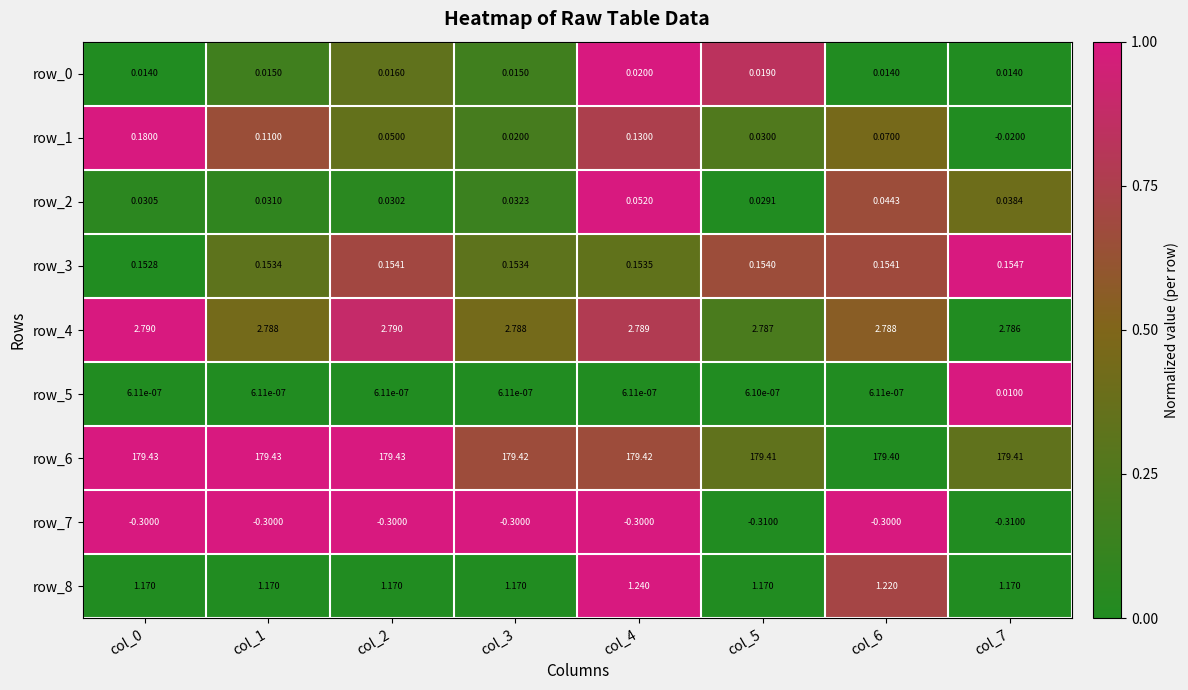

Count the number of categories in the chart.

8